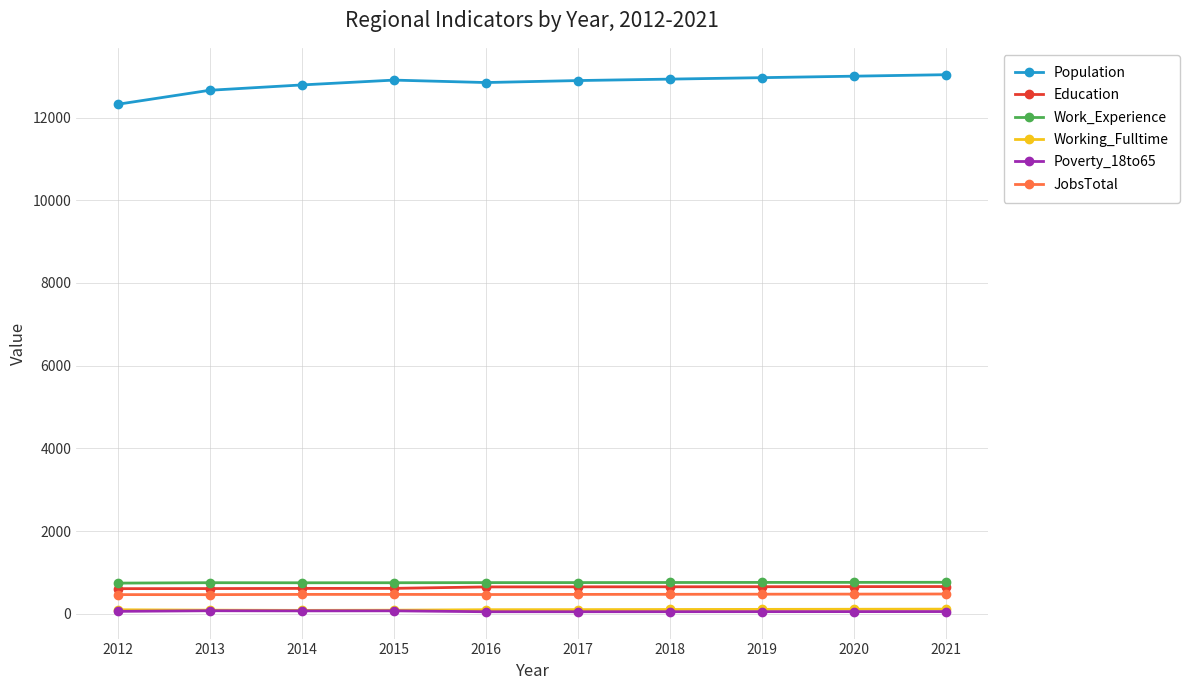

What is the sum of the Education values at 2018 and 2017?

1301